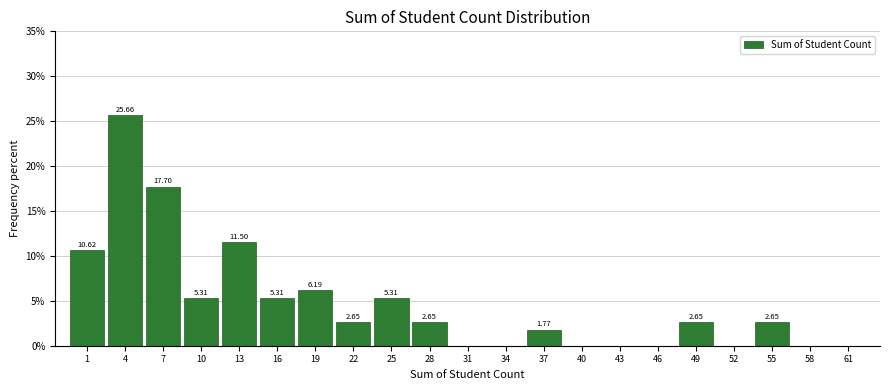

Over which range of the x-axis is the bar tallest?

3 to 6